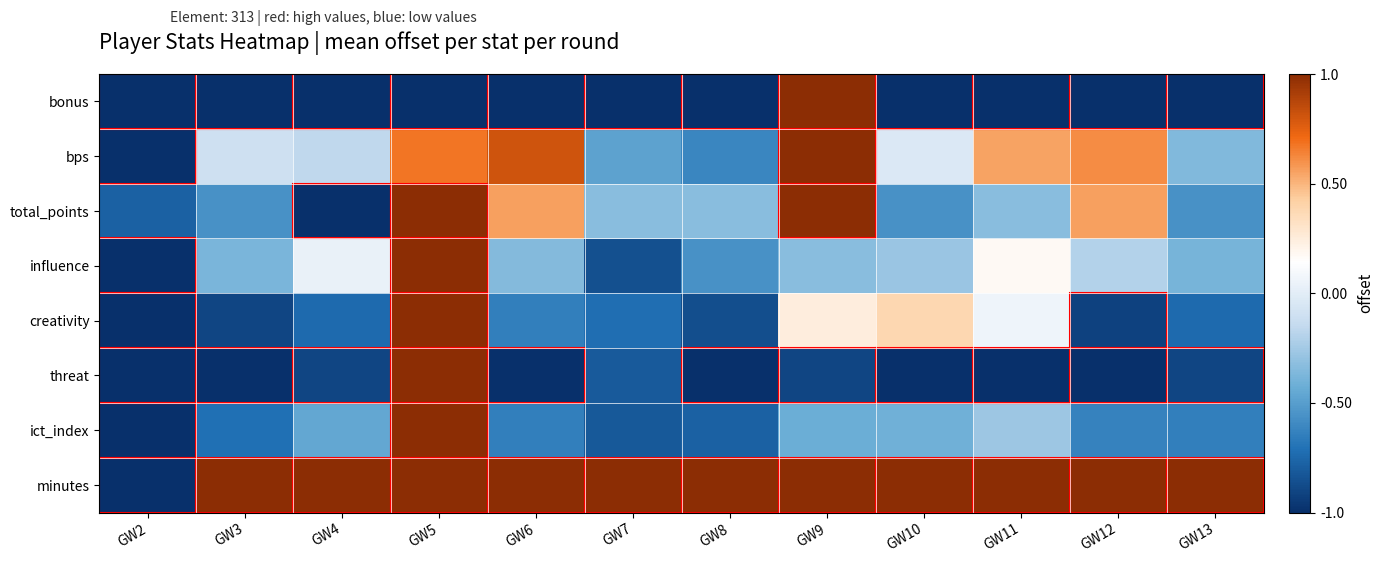

How many categories are shown in the chart?

12